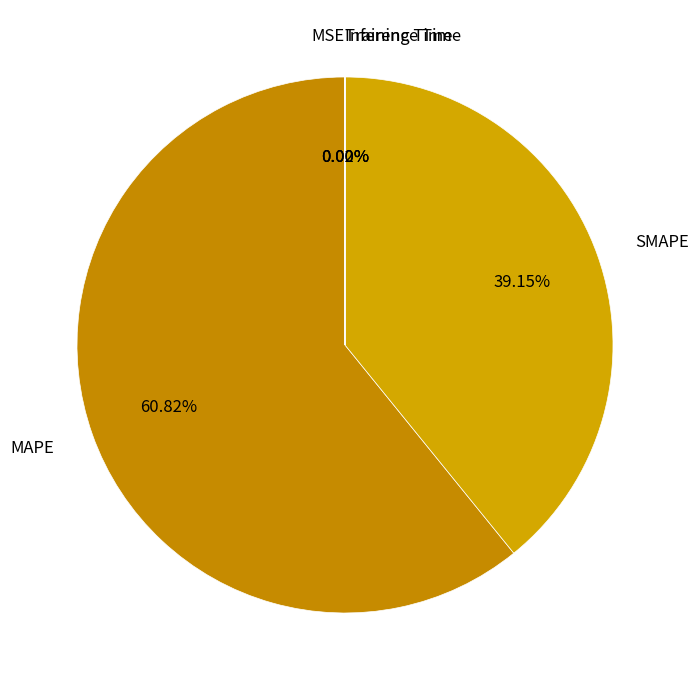

Is SMAPE the majority of the pie?

No